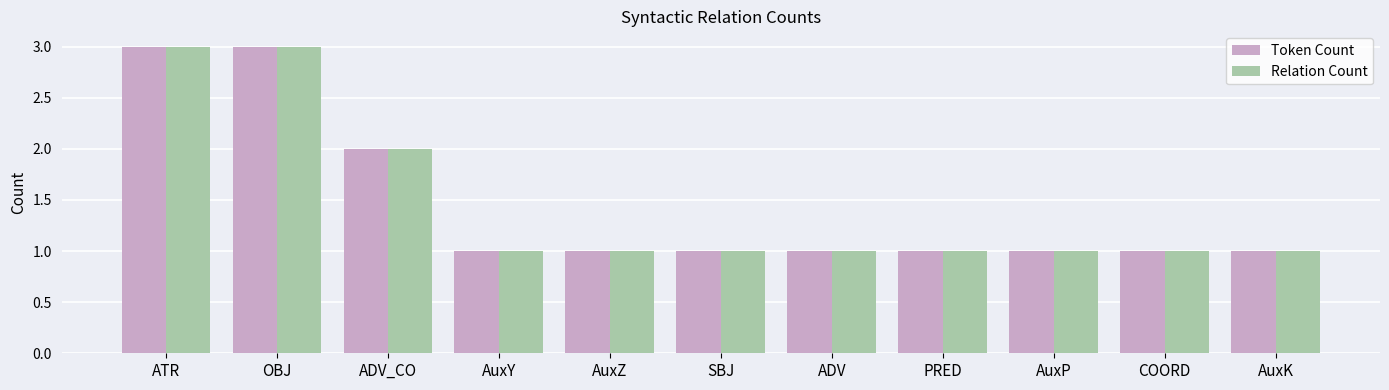

What is the sum of all Token Count values?

16